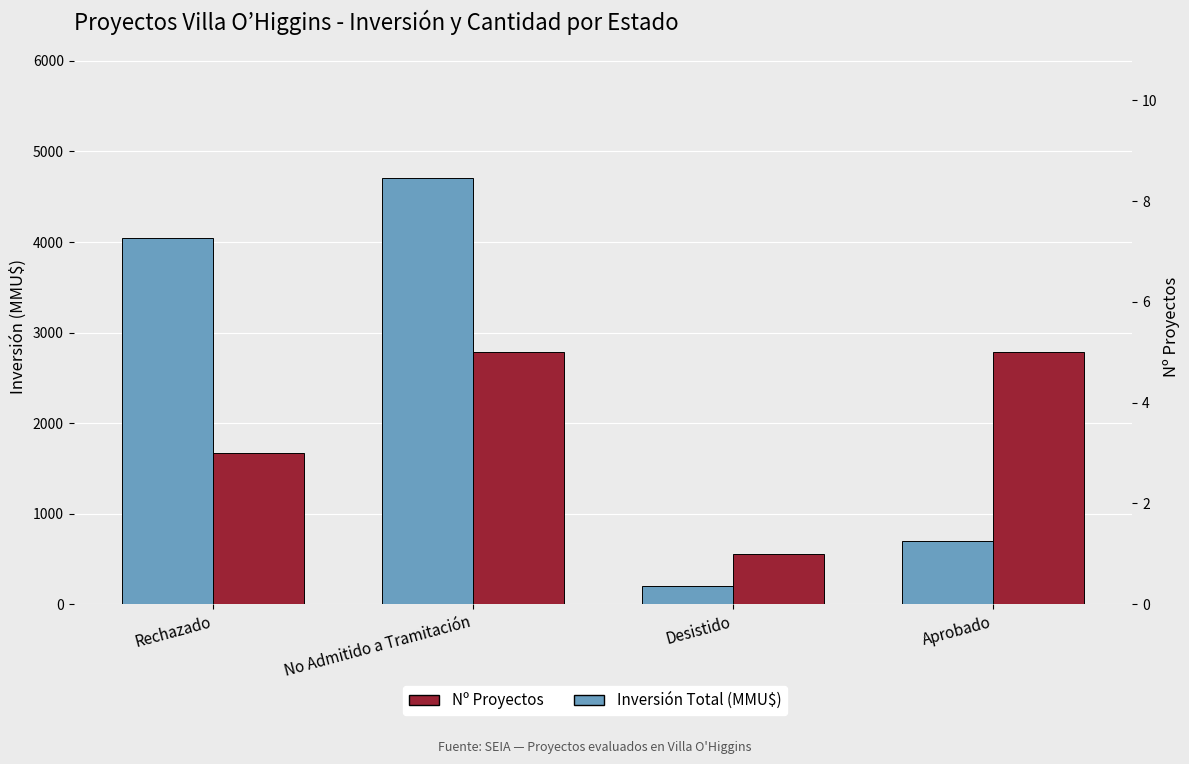

Is it true that Nº Proyectos equals 5.0 at Aprobado?

True